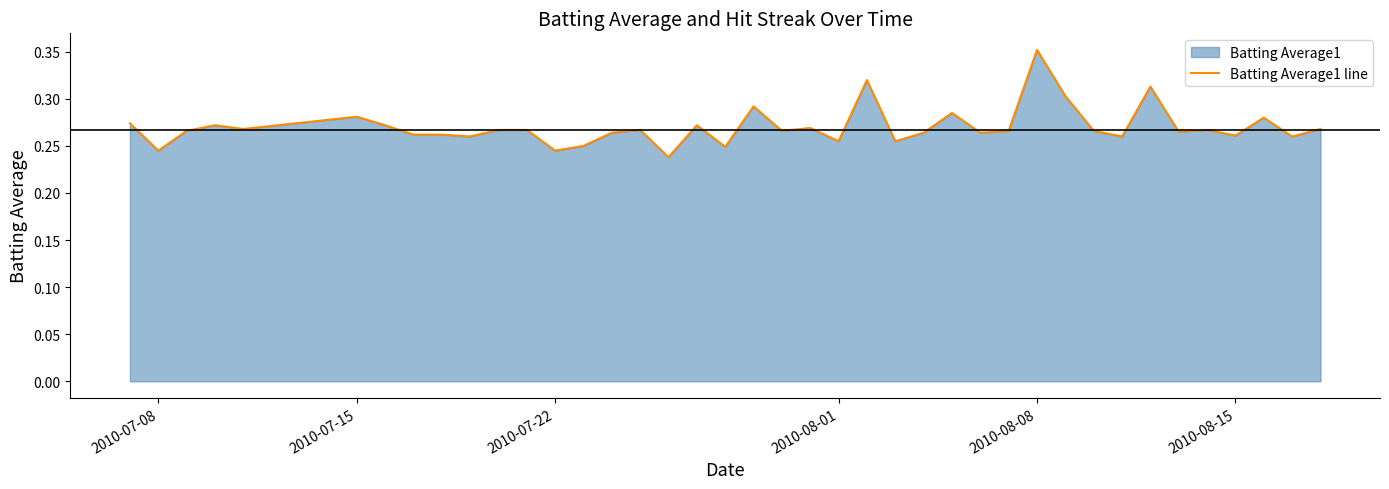

Which label corresponds to the largest value in the chart?

2010-08-08